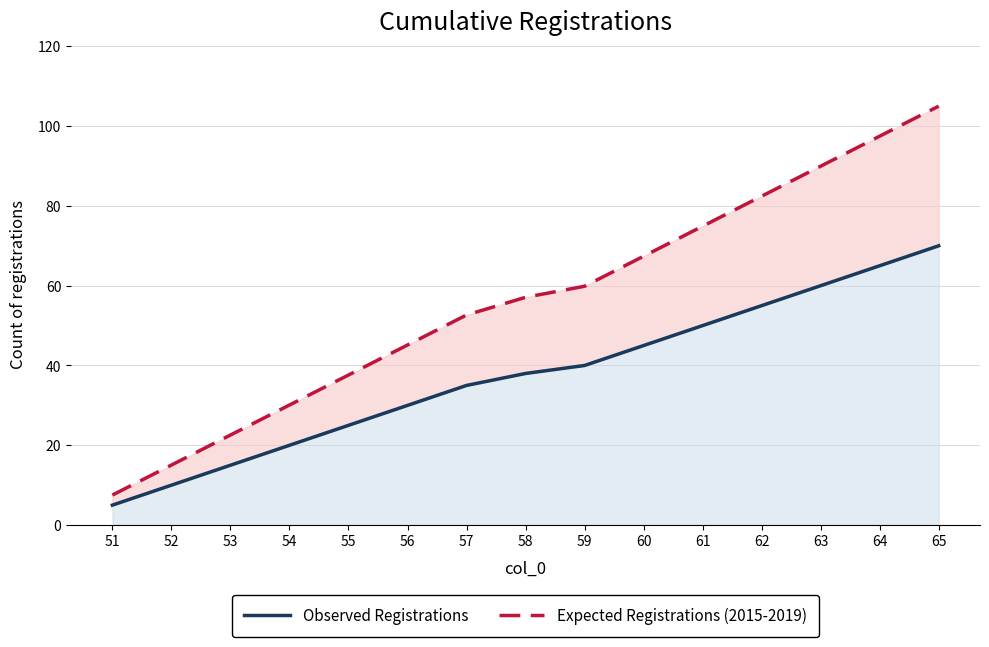

Between 53 and 61, which series saw the biggest shift?

Expected Registrations (2015-2019)